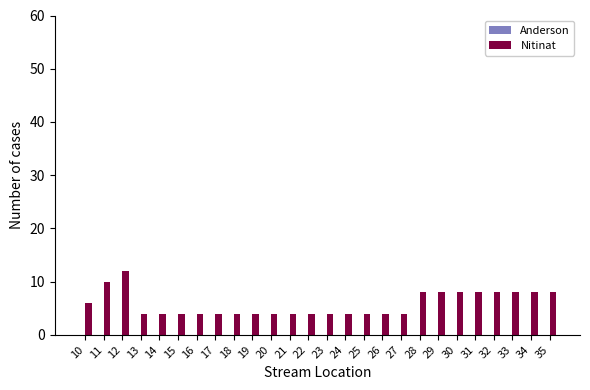

What is the change in value from 19 to 30?

+4